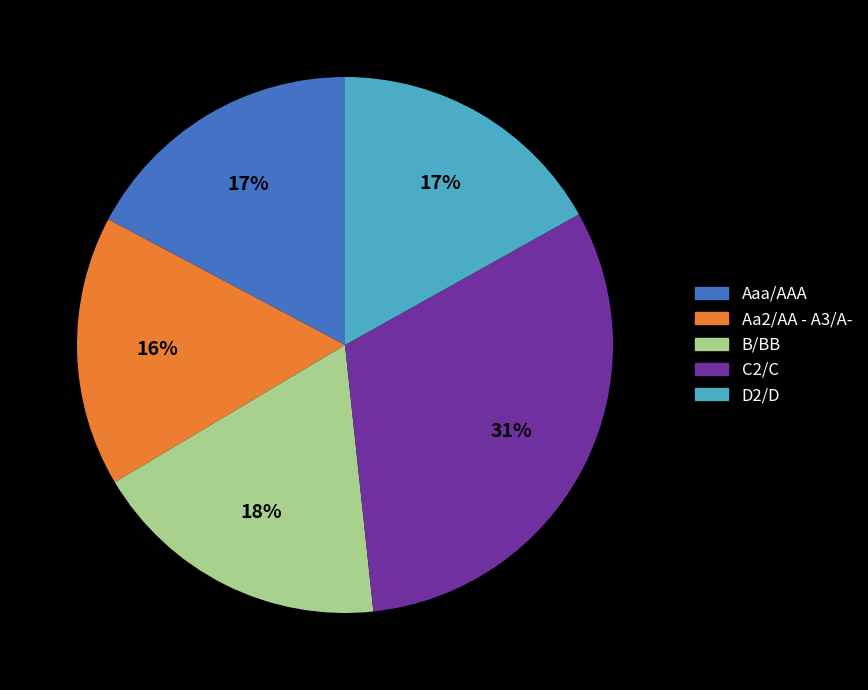

Does any single category account for the majority?

No